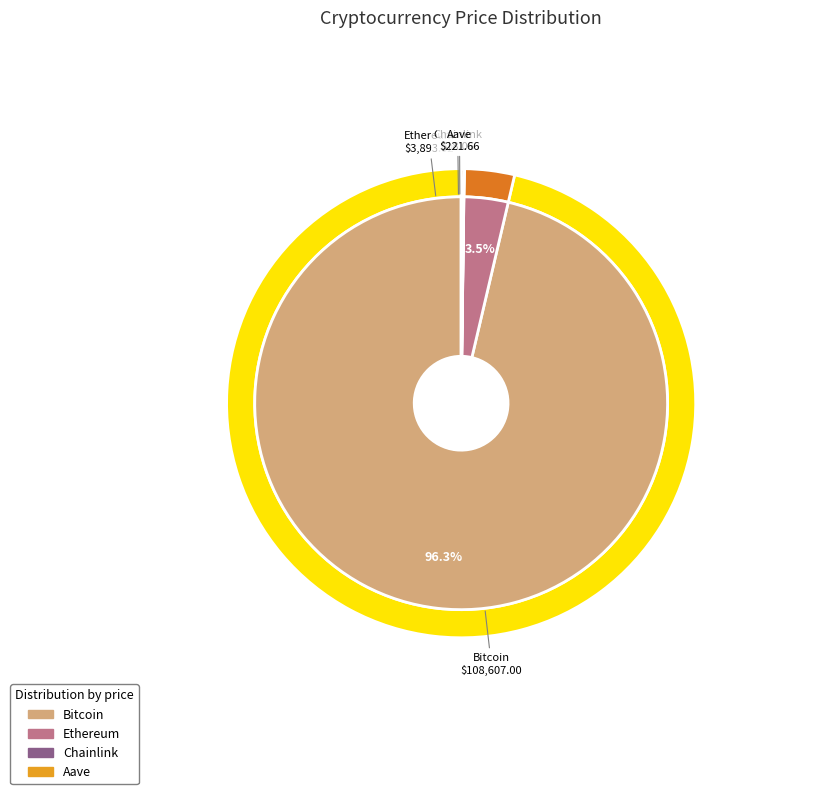

Which category has the smallest portion of the pie?

Chainlink